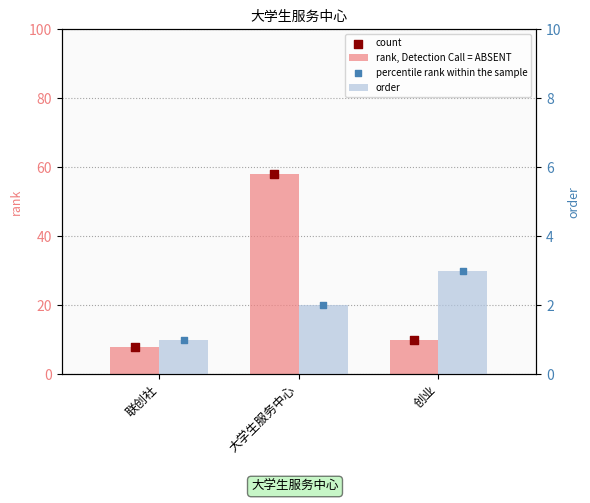

Is the value of rank, Detection Call = ABSENT at 创业 greater than the value of count at 大学生服务中心?

No